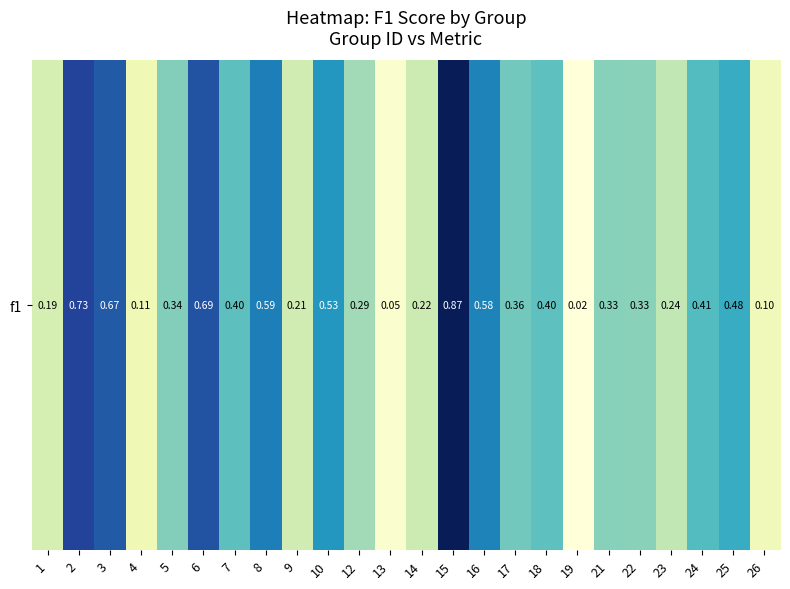

How many series are shown in this chart?

1